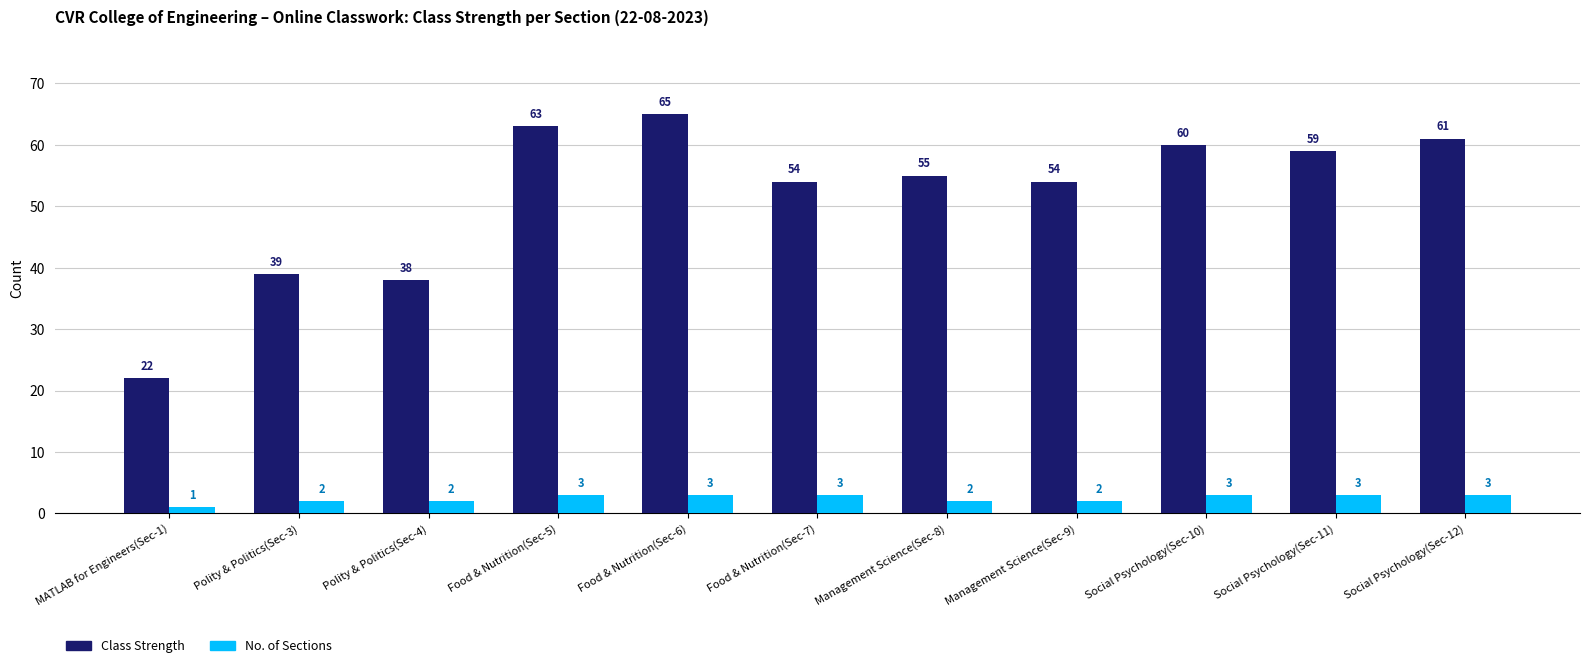

At which category is the sum across all series the highest?

Food & Nutrition(Sec-6)